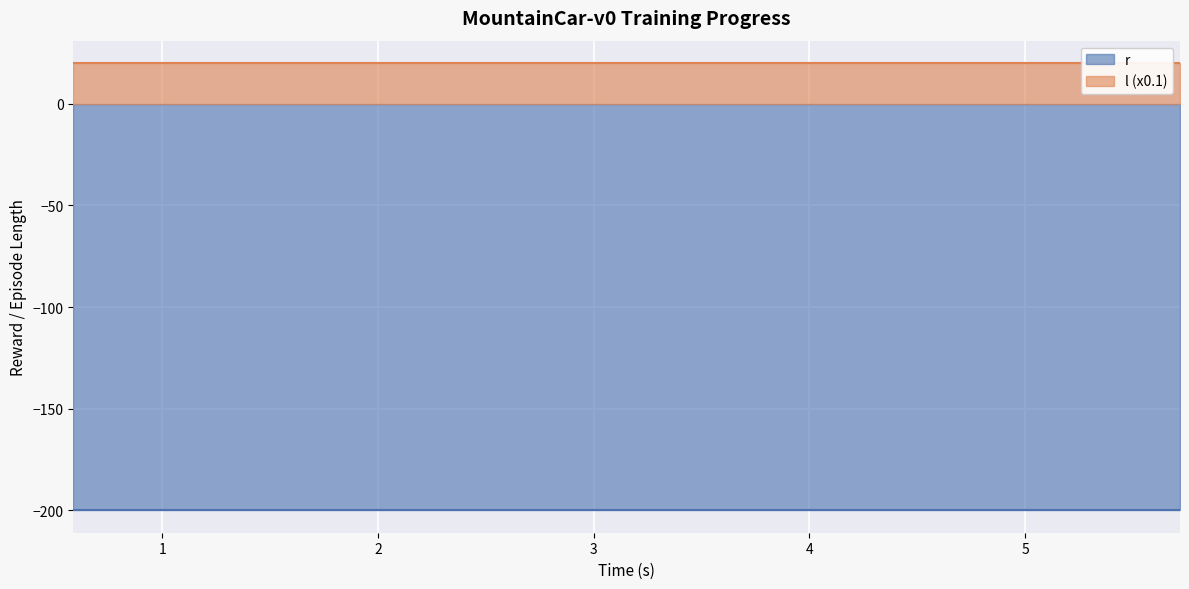

Which series has the widest spread of values?

r